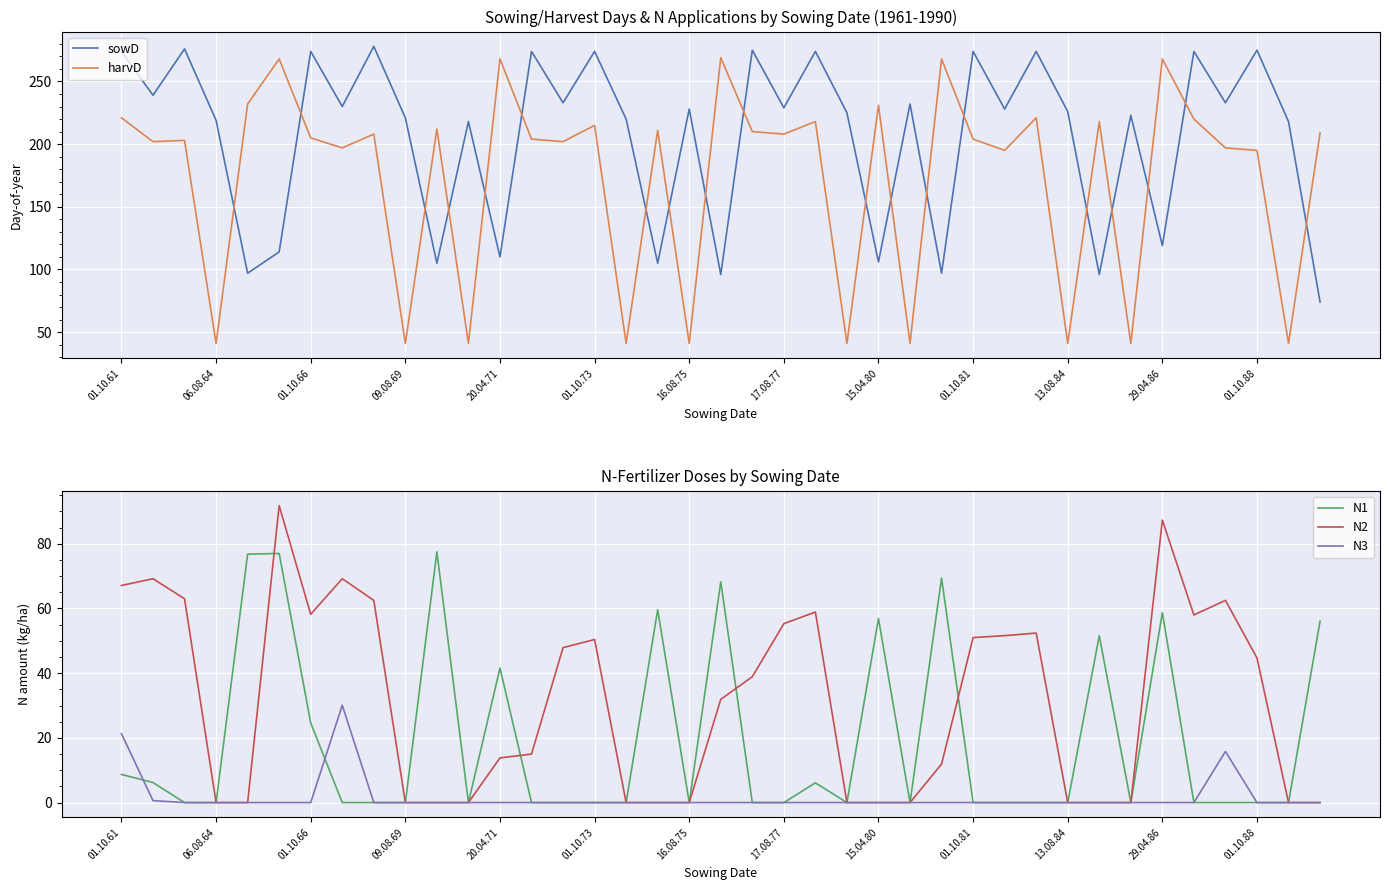

Where is N2 nearest to the value 45?

01.10.88